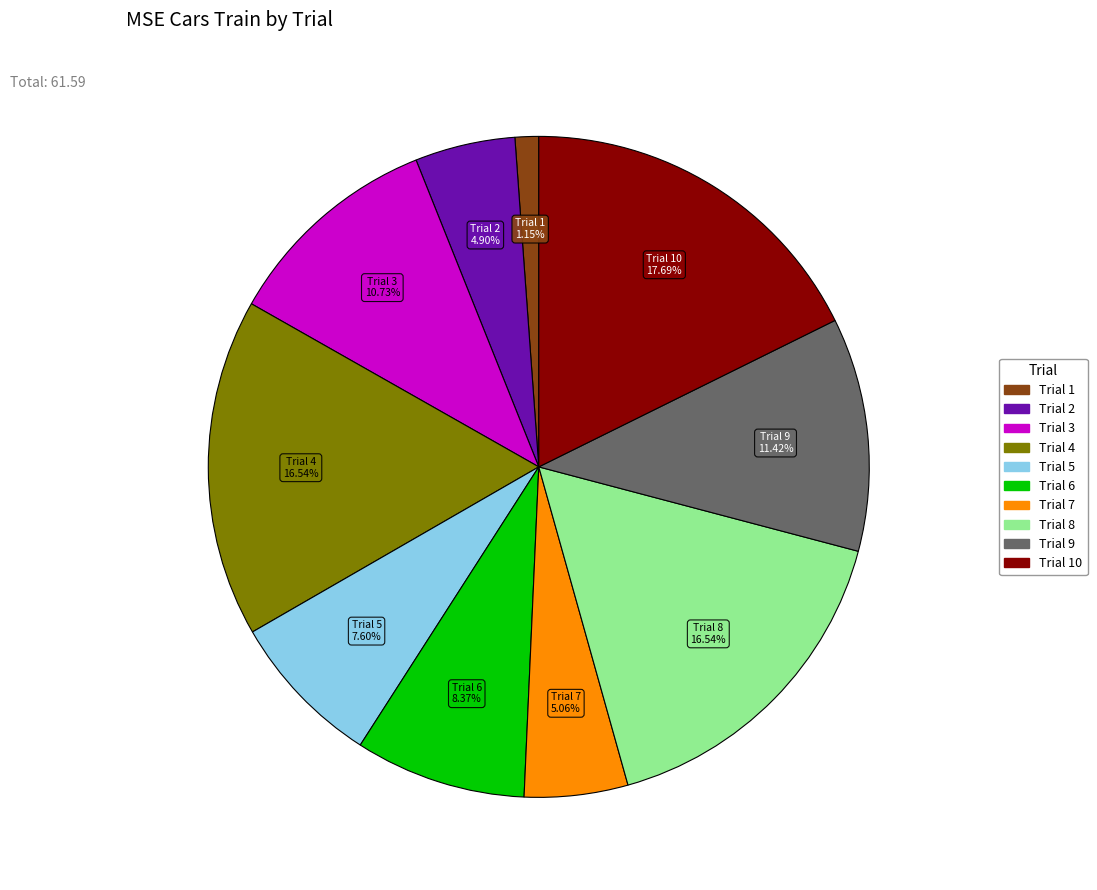

Is there any slice that represents more than half of the pie?

No